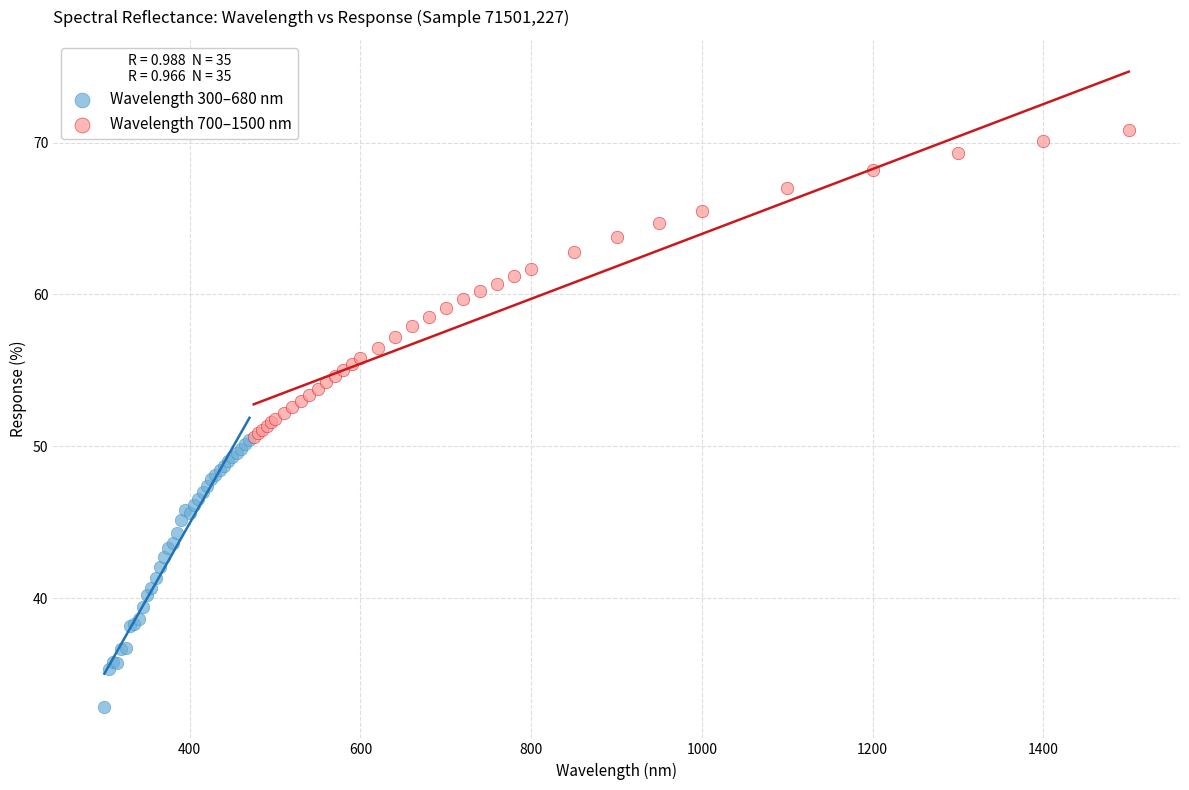

Which series contains the highest Y value?

Wavelength 700–1500 nm